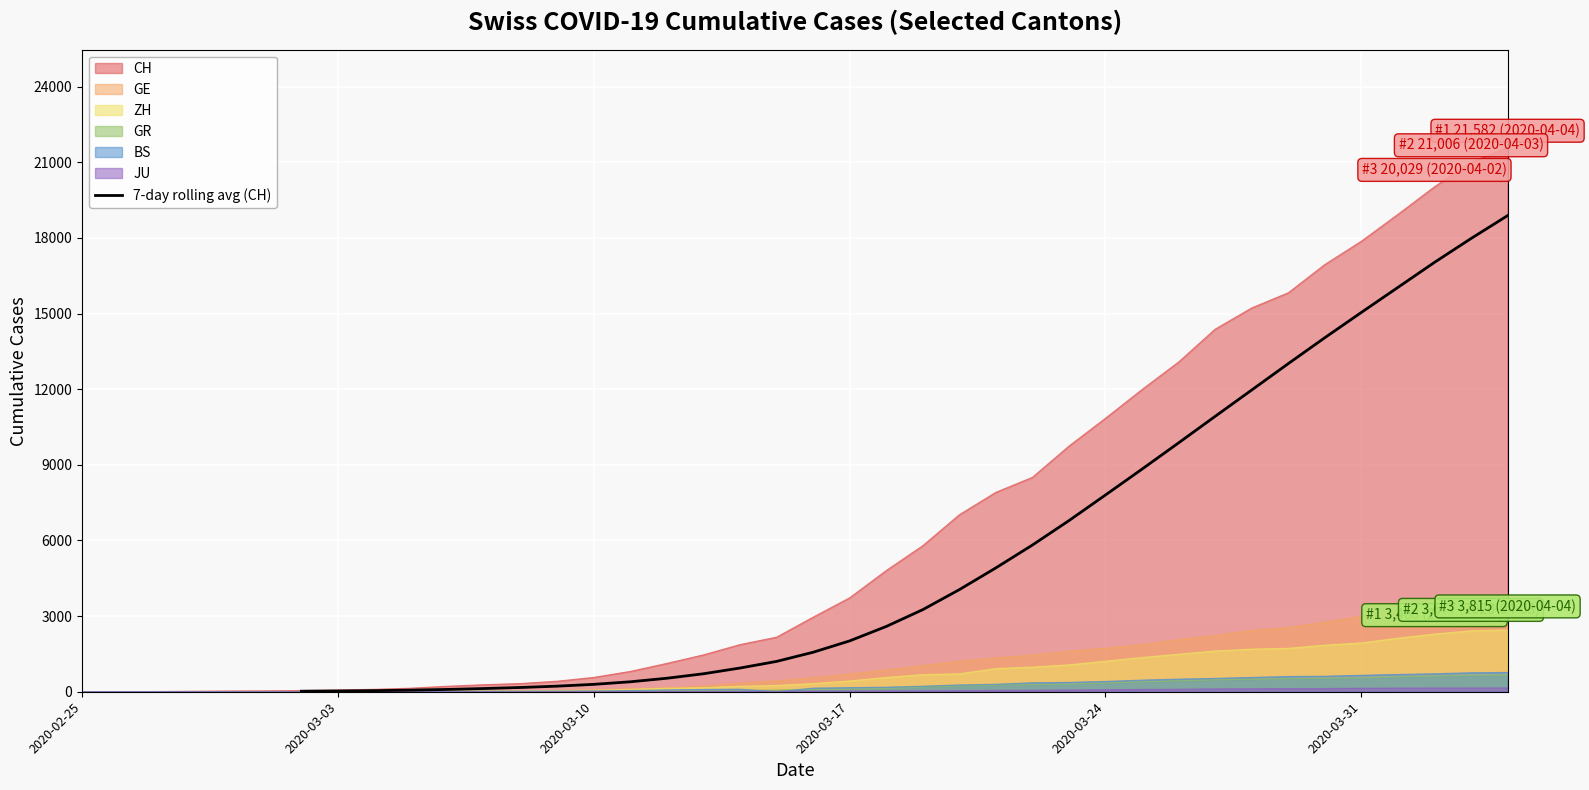

The value of 7-day rolling avg (CH) at 2020-03-31 is 8315.6. True or false?

False